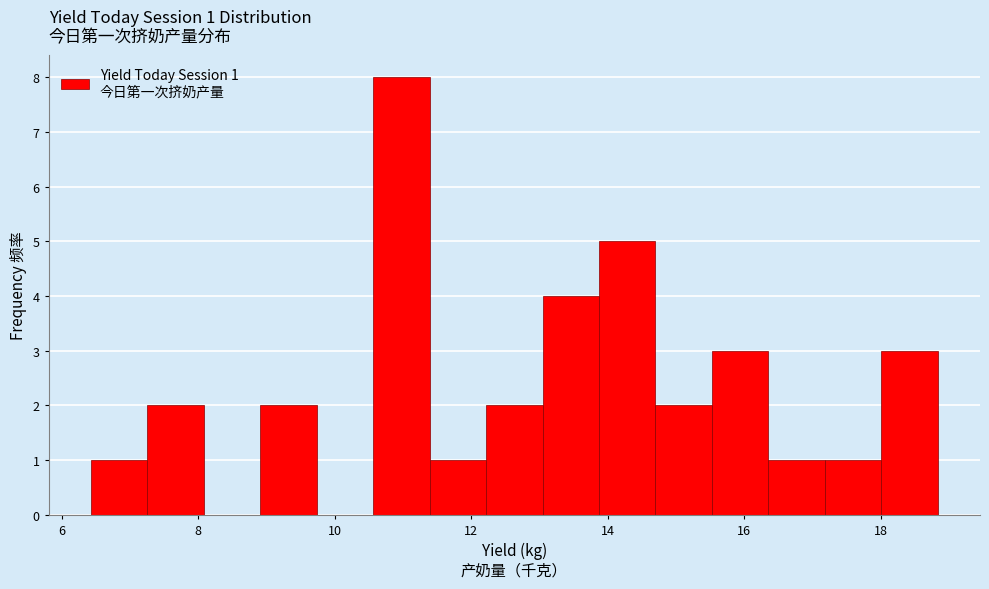

Over which range of the x-axis is the bar tallest?

10.6 to 11.4